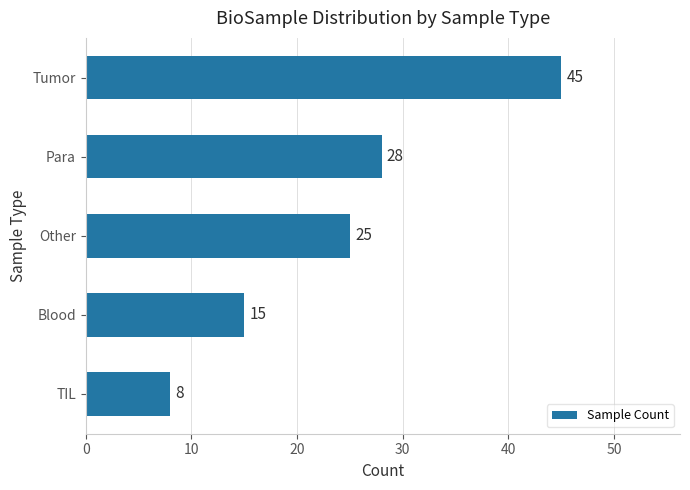

How many bars are there in total?

5